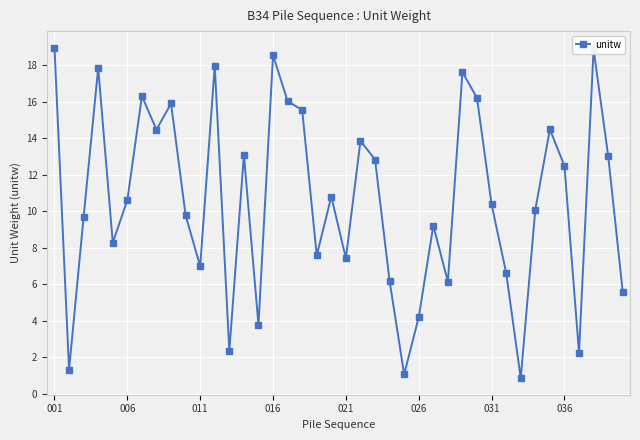

What is the value of the 3rd point from the left?

9.7